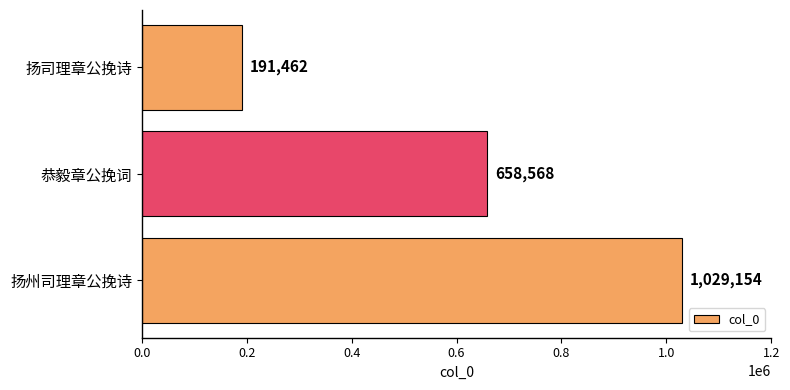

Reading bottom to top, extract all data points from this chart.

扬州司理章公挽诗=1029154	恭毅章公挽词=658568	扬司理章公挽诗=191462